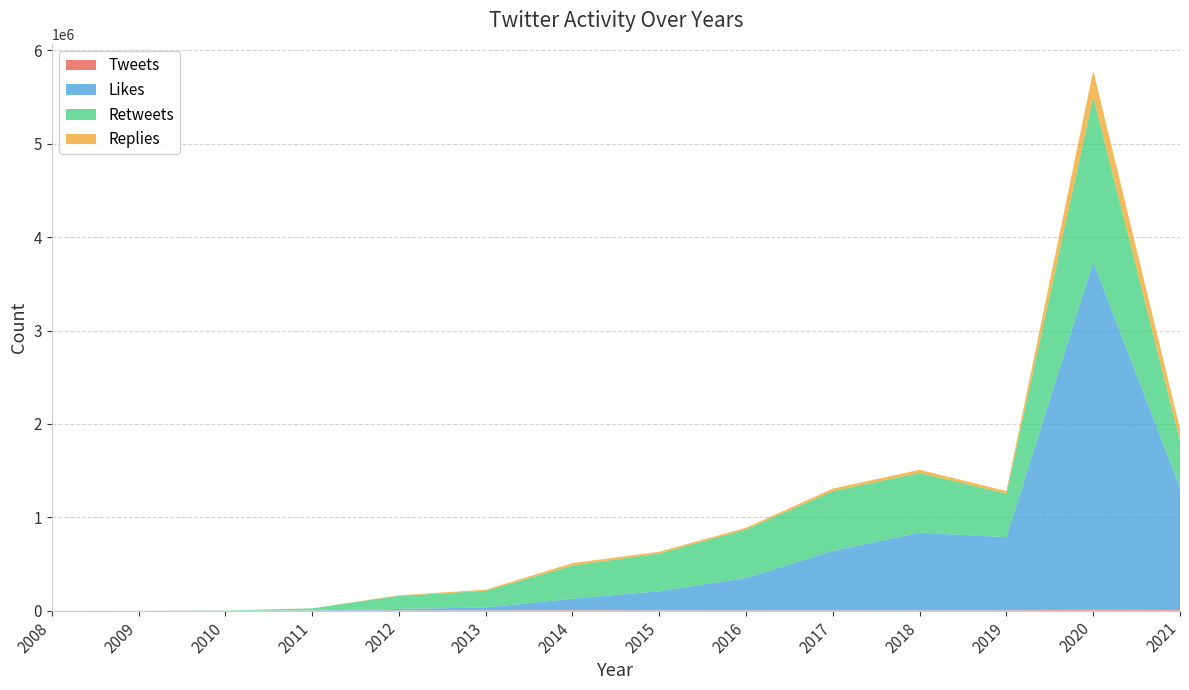

Reading left to right, transcribe all the data shown in this chart.

Tweets: 2008=199	2009=513	2010=170	2011=723	2012=2991	2013=3737	2014=5090	2015=3718	2016=3882	2017=3445	2018=2986	2019=4113	2020=8894	2021=6206
Likes: 2008=16	2009=373	2010=348	2011=2309	2012=16087	2013=30509	2014=122541	2015=204364	2016=345566	2017=637237	2018=831974	2019=782309	2020=3725855	2021=1310300
Retweets: 2008=4	2009=135	2010=2939	2011=20638	2012=139731	2013=177663	2014=355772	2015=404247	2016=520396	2017=639682	2018=640625	2019=466499	2020=1769577	2021=500999
Replies: 2008=3	2009=1	2010=0	2011=765	2012=6467	2013=12438	2014=25609	2015=18694	2016=17670	2017=26846	2018=32478	2019=27572	2020=278107	2021=131937